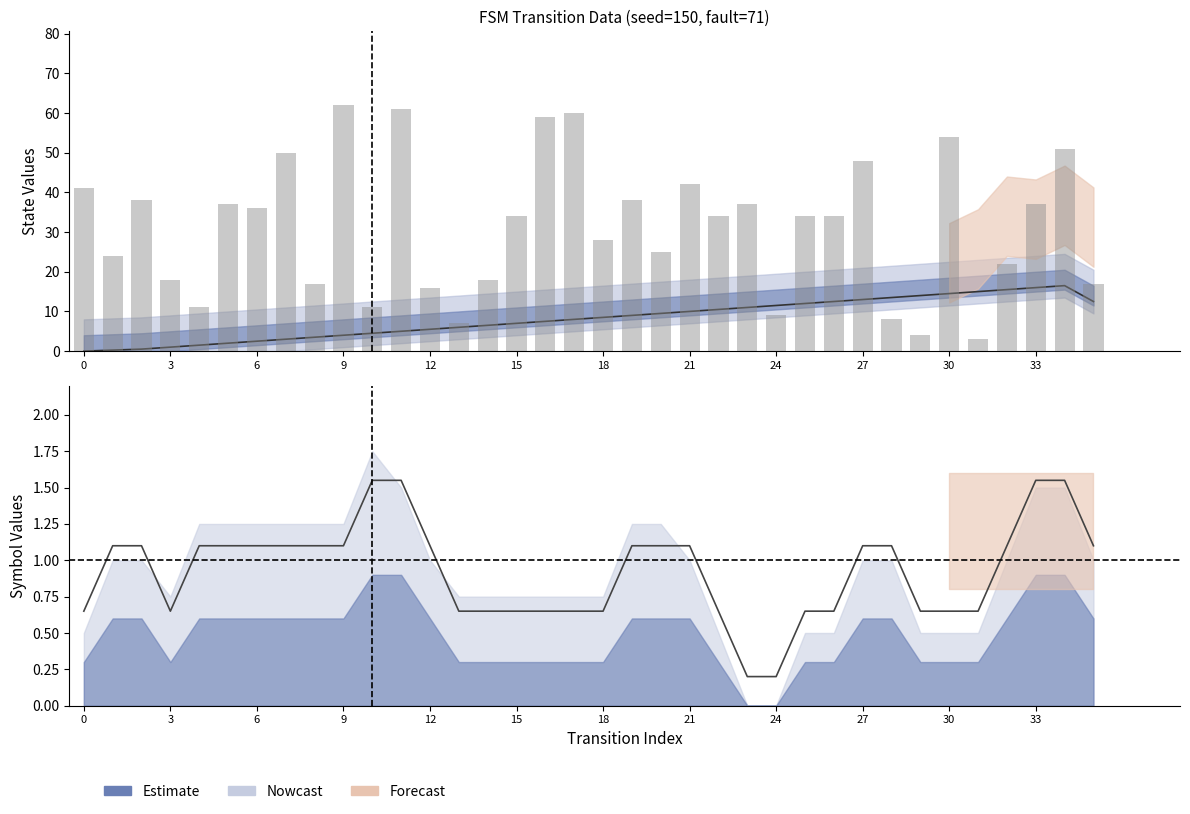

Reading left to right, extract all data points from this chart.

source_state: 0=0	1=0	2=1	3=1	4=2	5=2	6=3	7=3	8=4	9=4	10=5	11=5	12=6	13=6	14=7	15=7	16=8	17=8	18=9	19=9
destination_state: 0=41	1=24	2=38	3=18	4=11	5=37	6=36	7=50	8=17	9=62	10=11	11=61	12=16	13=7	14=18	15=34	16=59	17=60	18=28	19=38
input_symbol_a: 0=1	1=0	2=1	3=0	4=0	5=1	6=1	7=0	8=0	9=1	10=1	11=1	12=0	13=0	14=0	15=1	16=0	17=0	18=0	19=1
output_symbol_b: 0=0	1=0	2=0	3=0	4=1	5=0	6=0	7=0	8=1	9=0	10=0	11=0	12=0	13=0	14=1	15=0	16=0	17=0	18=0	19=0